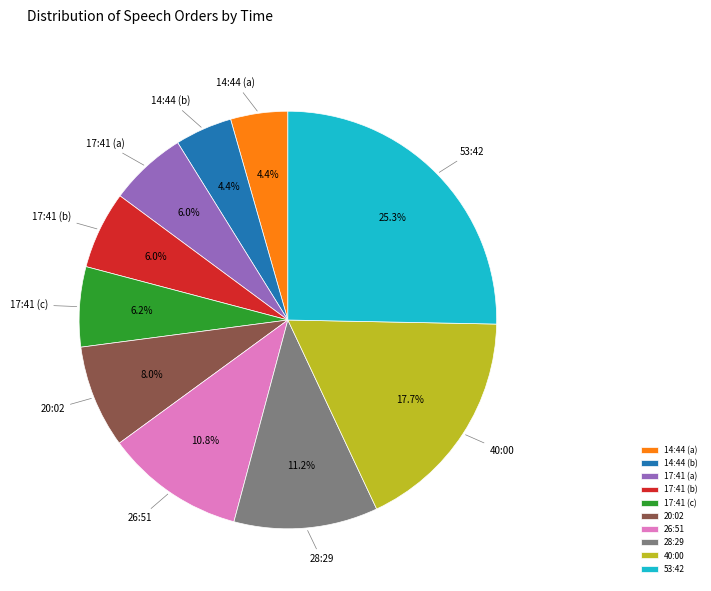

How many slices are in this pie chart?

10